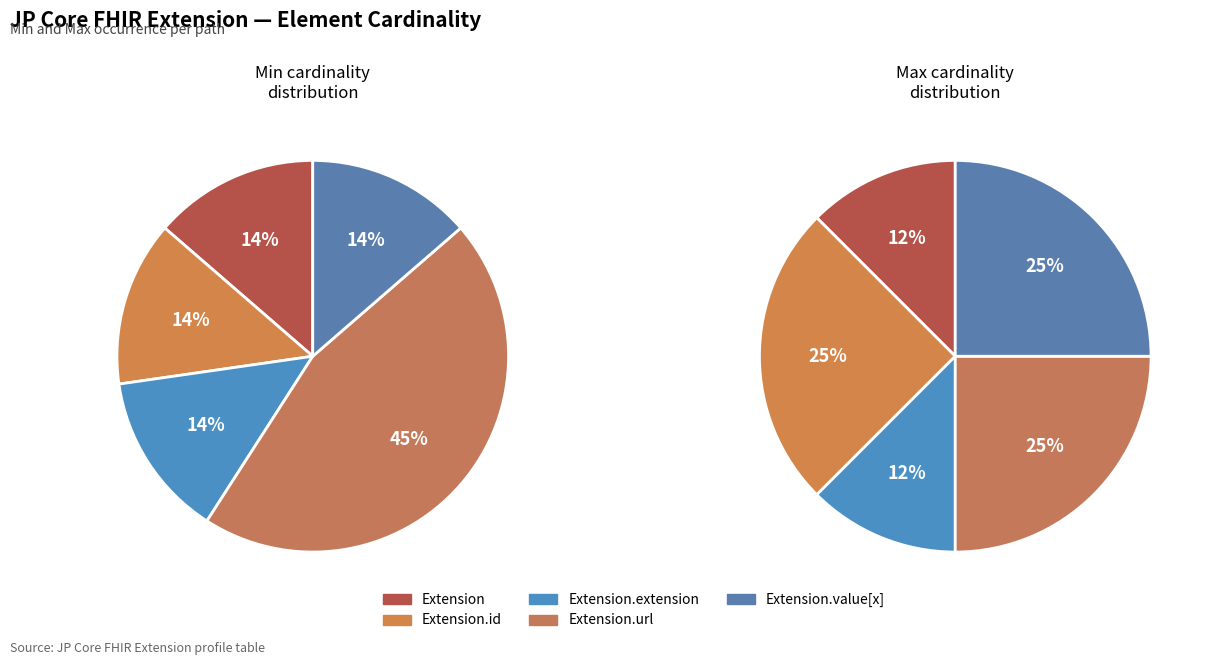

What is the largest slice in the pie chart?

Extension.url